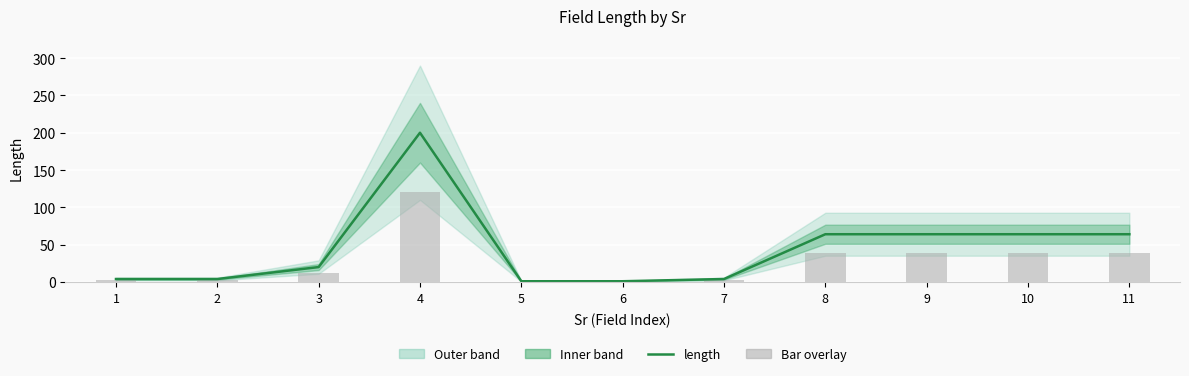

At 3, list the series in order from smallest to largest.

Bar overlay, length